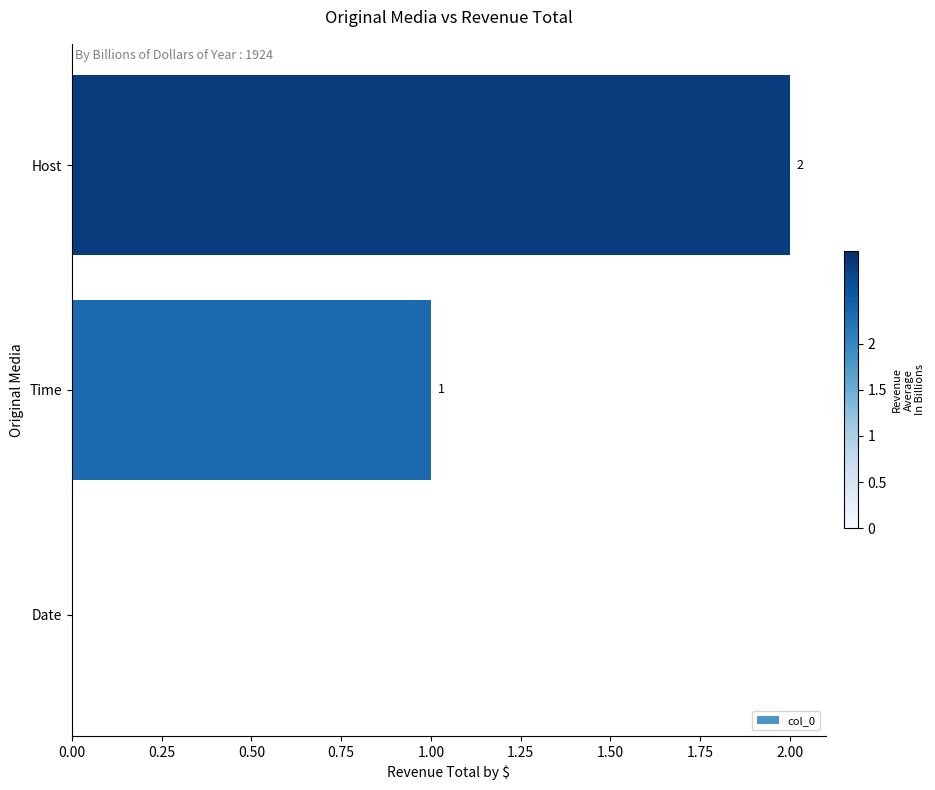

Approximately how many times larger is the value at Time compared to Host?

0.5